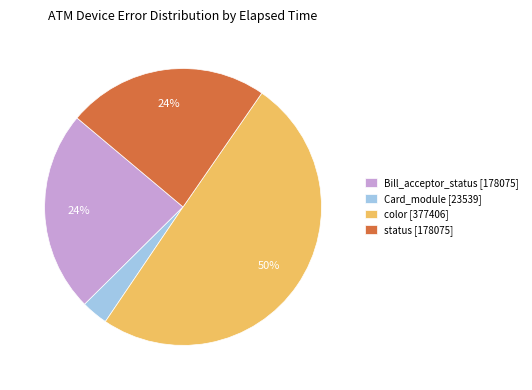

The color [377406] slice represents 50% of the pie. True or false?

True